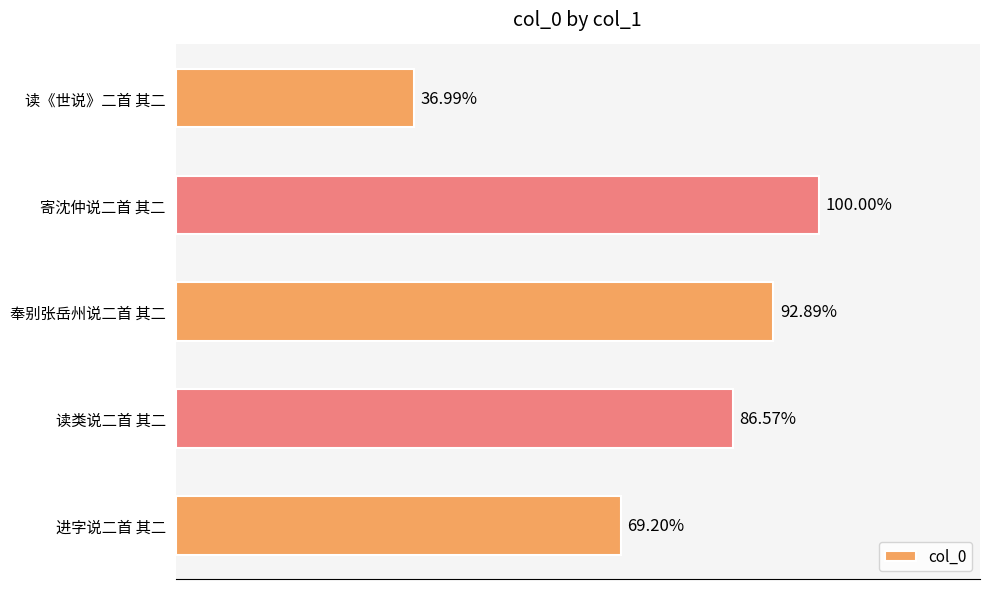

Does the chart contain any negative values?

No